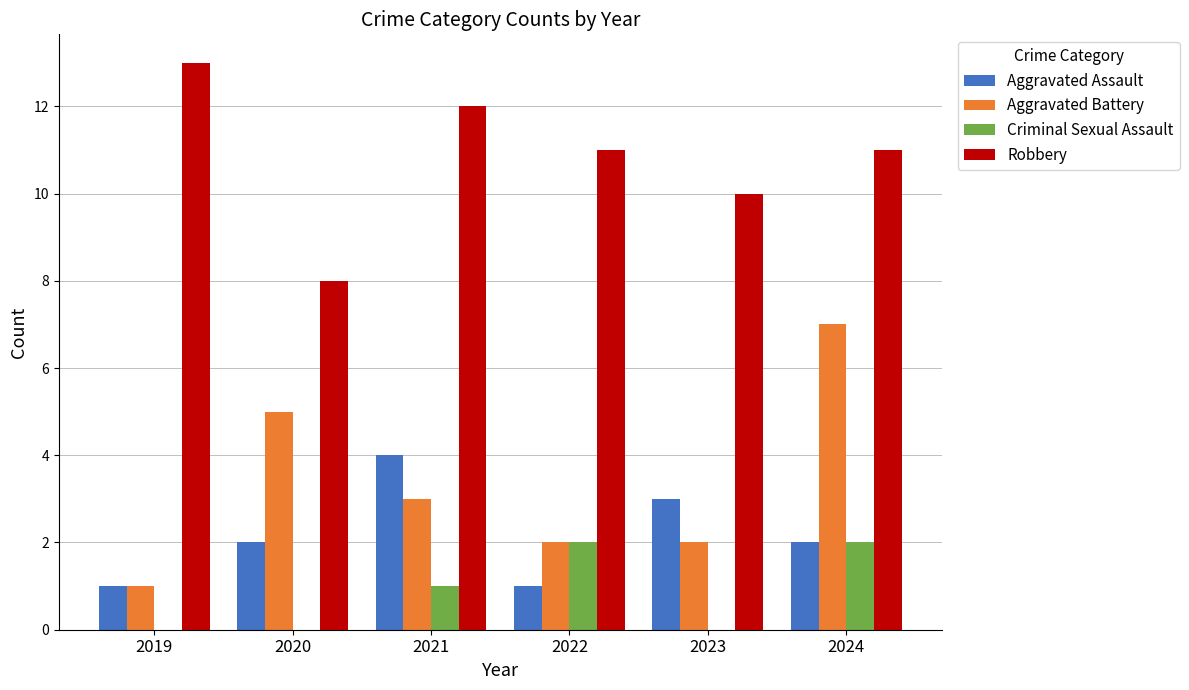

Reading left to right, list all the values displayed in this chart.

Aggravated Assault: 2019=1	2020=2	2021=4	2022=1	2023=3	2024=2
Aggravated Battery: 2019=1	2020=5	2021=3	2022=2	2023=2	2024=7
Criminal Sexual Assault: 2019=0	2020=0	2021=1	2022=2	2023=0	2024=2
Robbery: 2019=13	2020=8	2021=12	2022=11	2023=10	2024=11